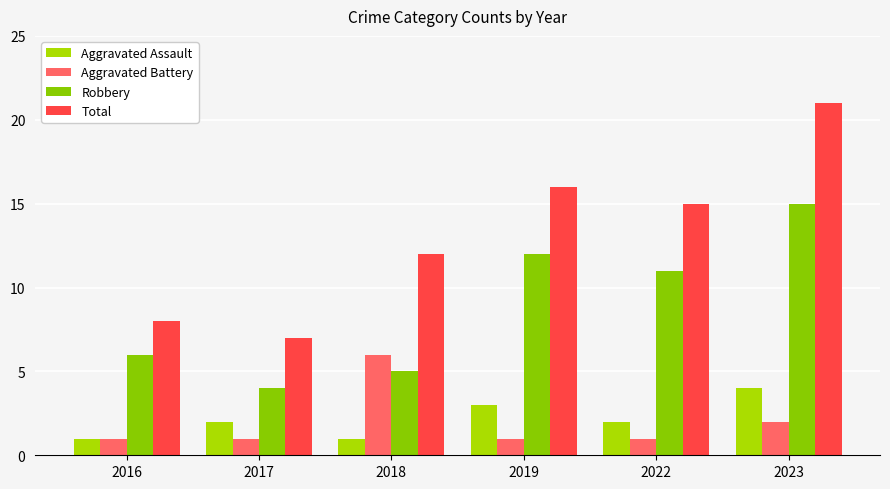

At which label does Robbery first exceed 11?

2019